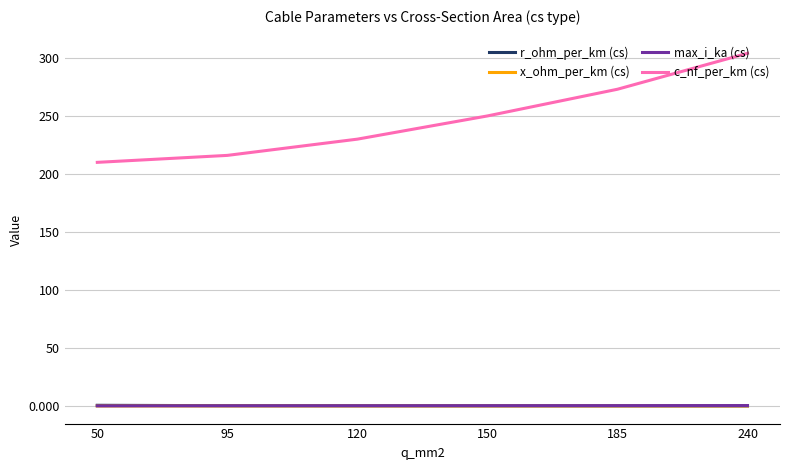

True or false: r_ohm_per_km (cs) and c_nf_per_km (cs) cross at least once.

False